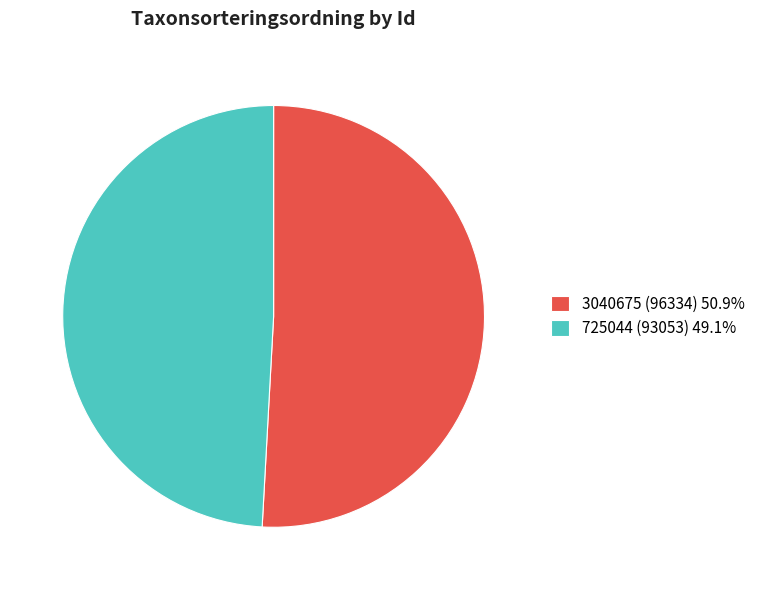

Is 3040675 the majority of the pie?

Yes